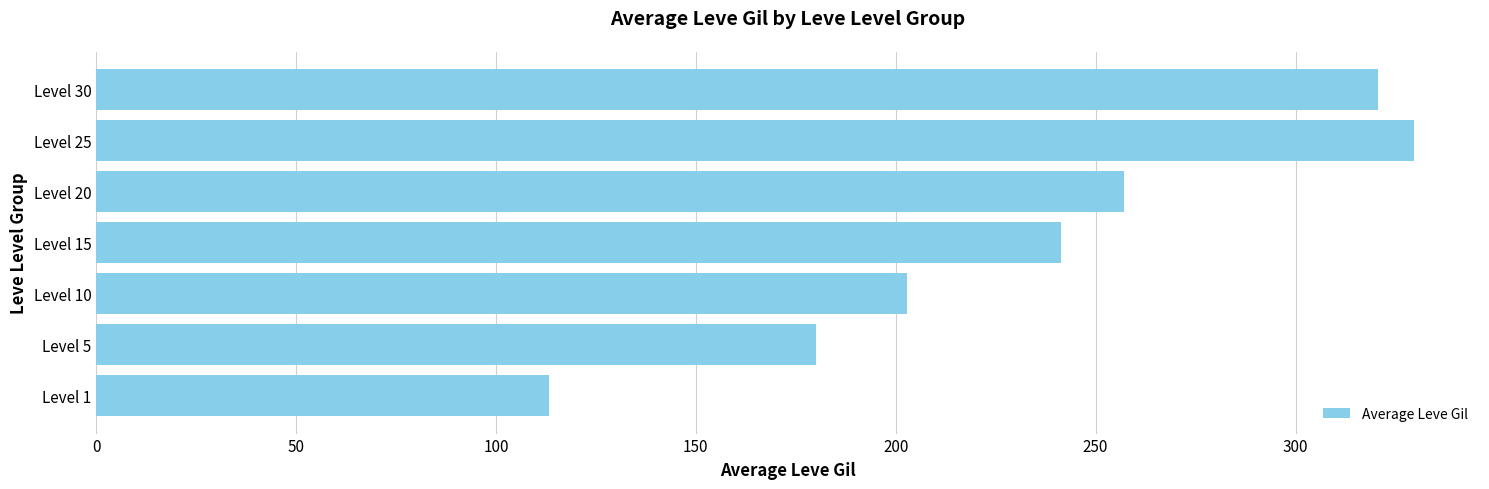

What is the approximate value at Level 25?

329.7